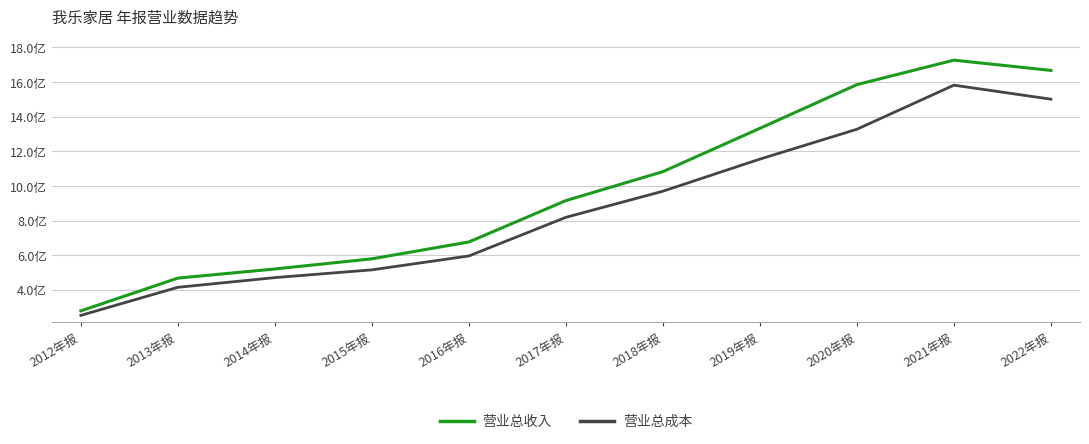

What is the value of the 营业总收入 point at the 1st from the left?

278712009.2